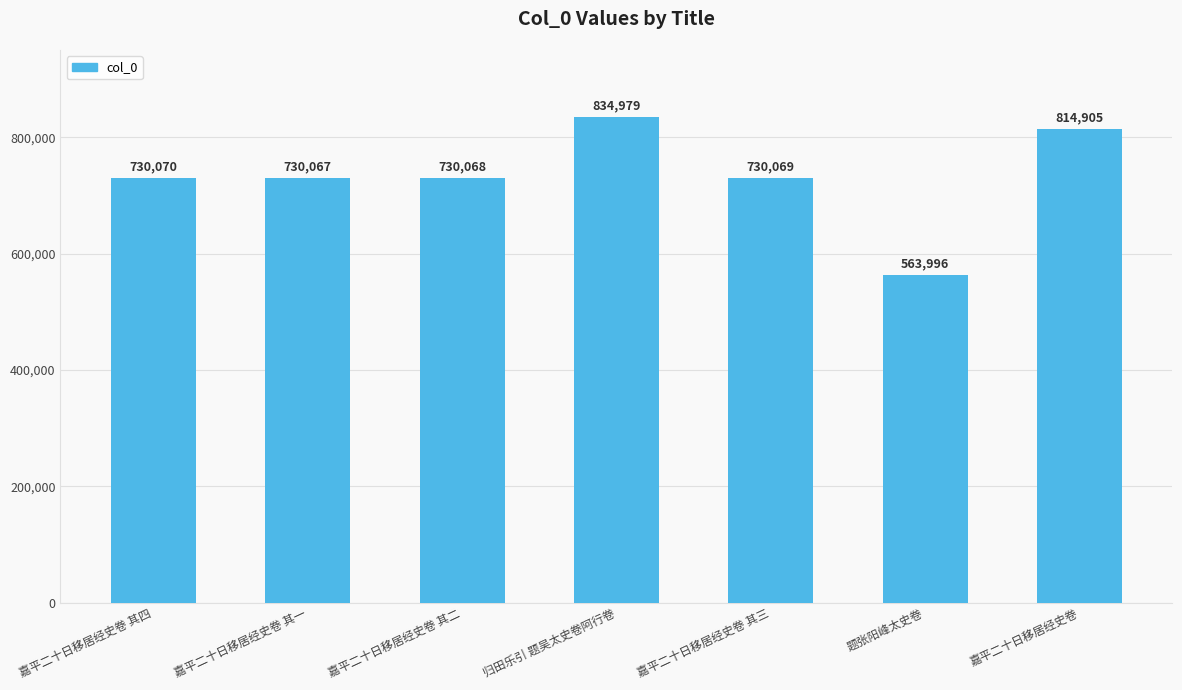

How many data points are less than 730069?

3